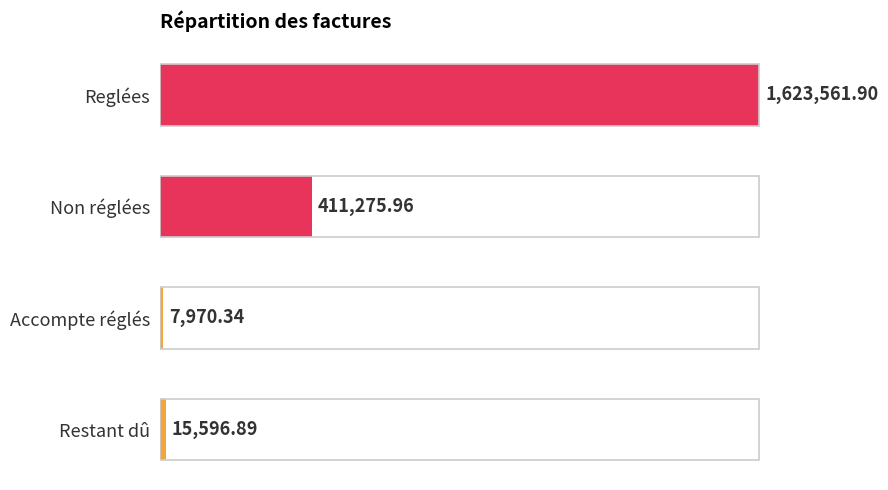

Rank the categories by value from lowest to highest.

Accompte réglés, Restant dû, Non réglées, Reglées